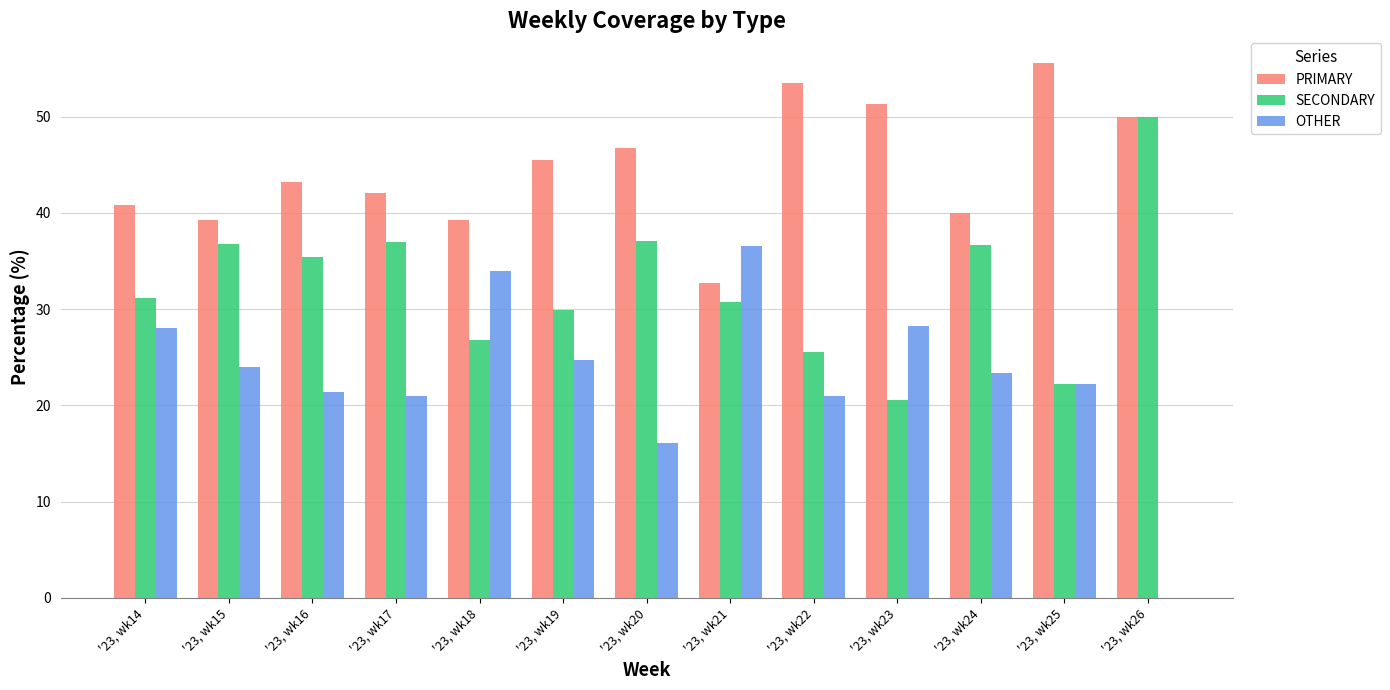

At which label does PRIMARY reach its peak?

'23, wk25